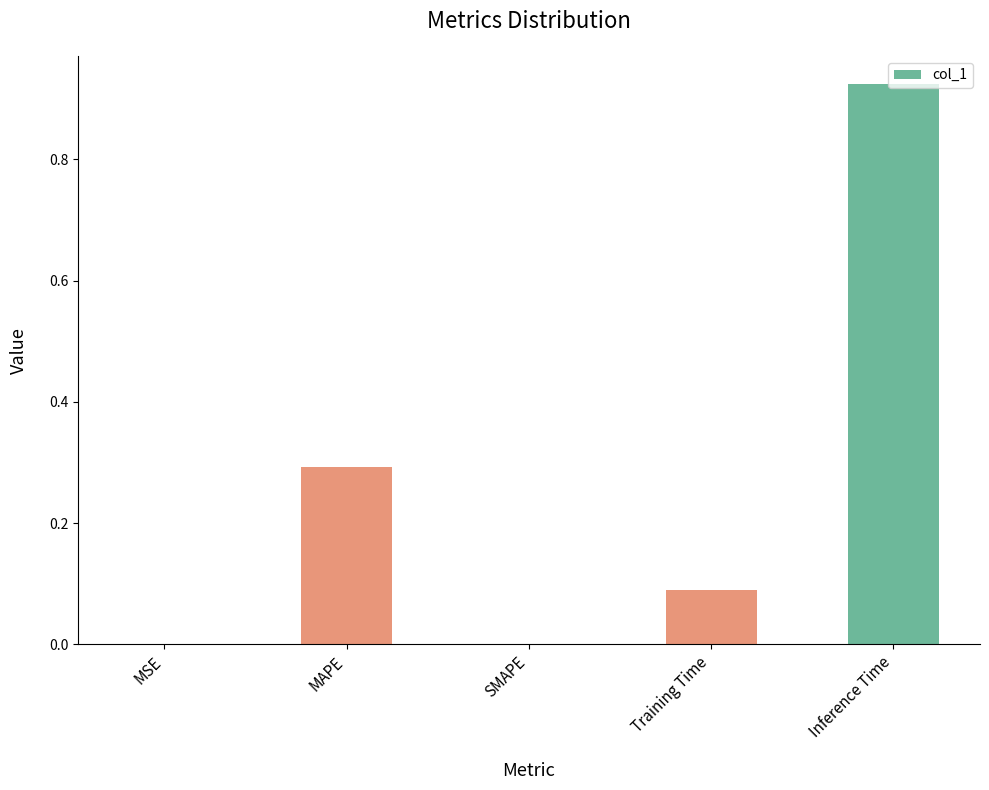

The chart shows a value of 0.0 at Training Time. True or false?

False